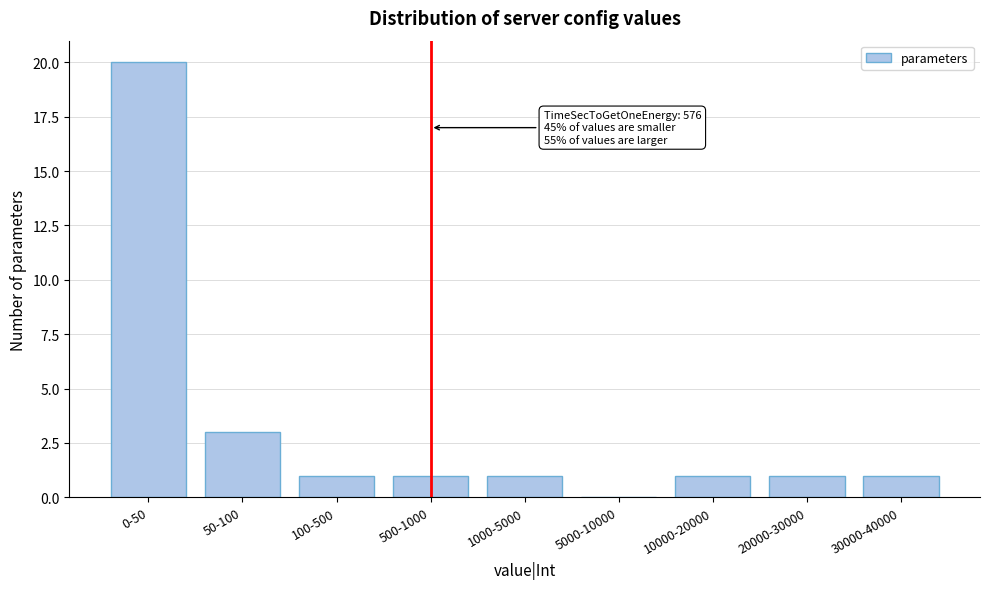

Reading right to left, list all the values displayed in this chart.

30000-40000=1	20000-30000=1	10000-20000=1	5000-10000=0	1000-5000=1	500-1000=1	100-500=1	50-100=3	0-50=20